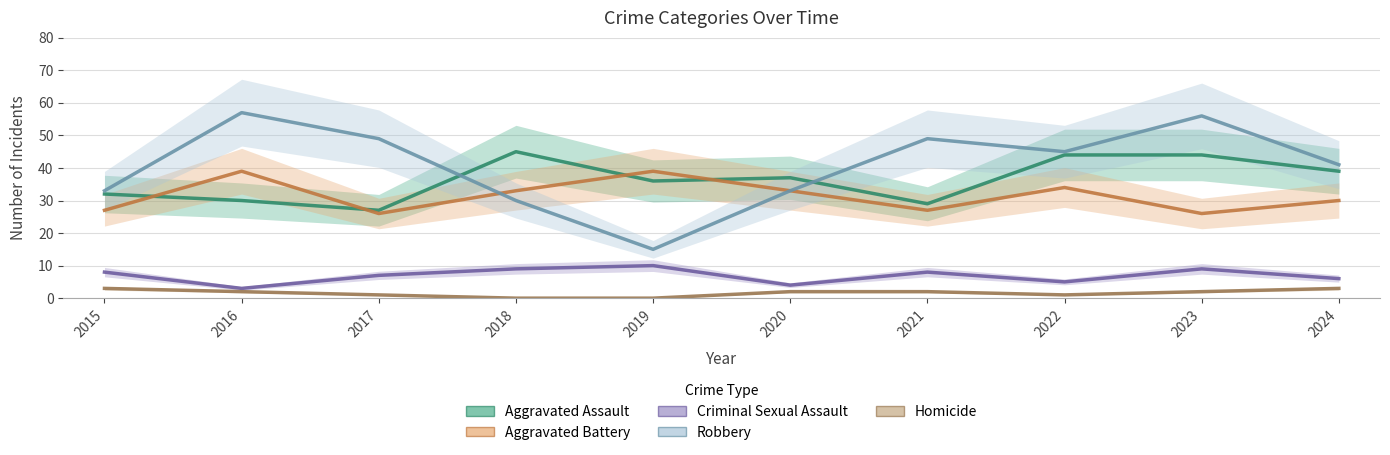

Rank the series by their maximum value, from highest to lowest.

Robbery, Aggravated Assault, Aggravated Battery, Criminal Sexual Assault, Homicide